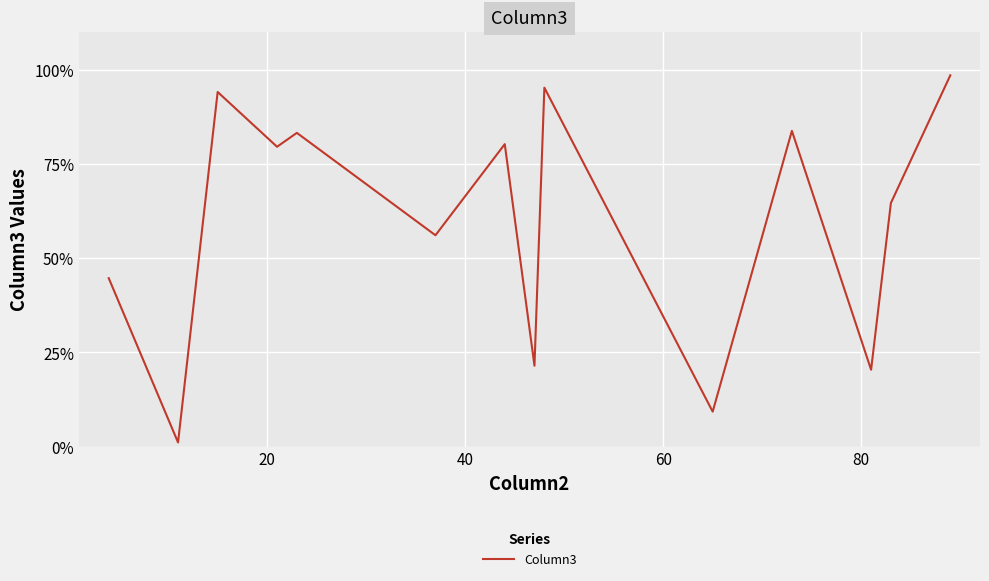

Reading left to right, transcribe all the data shown in this chart.

44.7	1.2	94.0	79.5	83.2	56.1	80.2	21.5	95.2	9.3	83.7	20.4	64.6	98.5